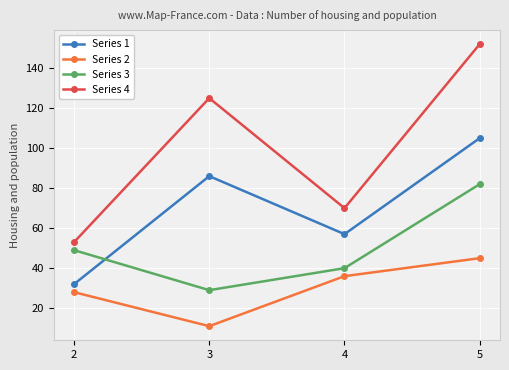

In Series 4, how many points are lower than both neighbors (excluding endpoints)?

1